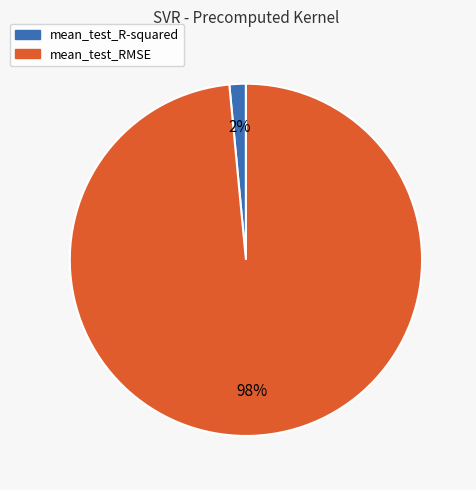

Is it true that mean_test_R-squared is 2% of the pie?

True